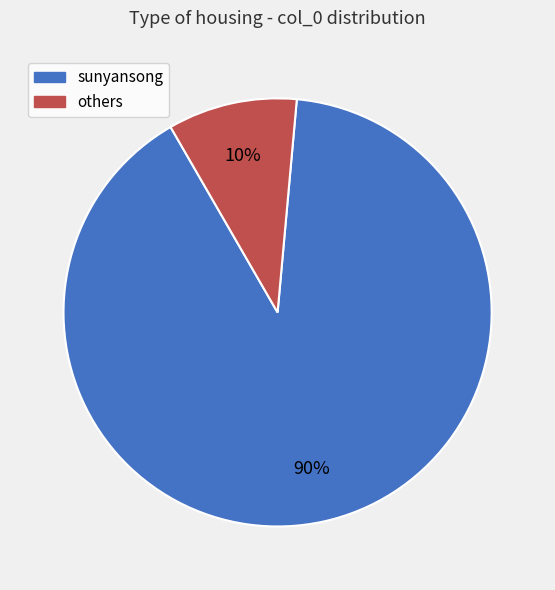

Is there any slice that represents more than half of the pie?

Yes